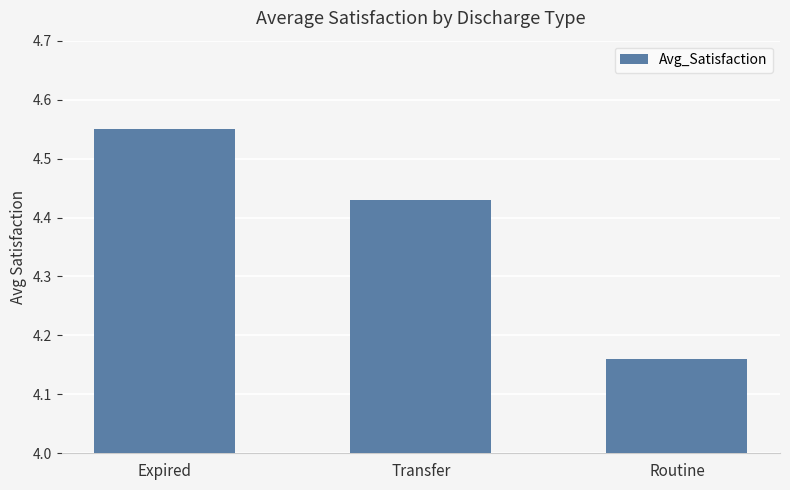

How many bars are there in total?

3